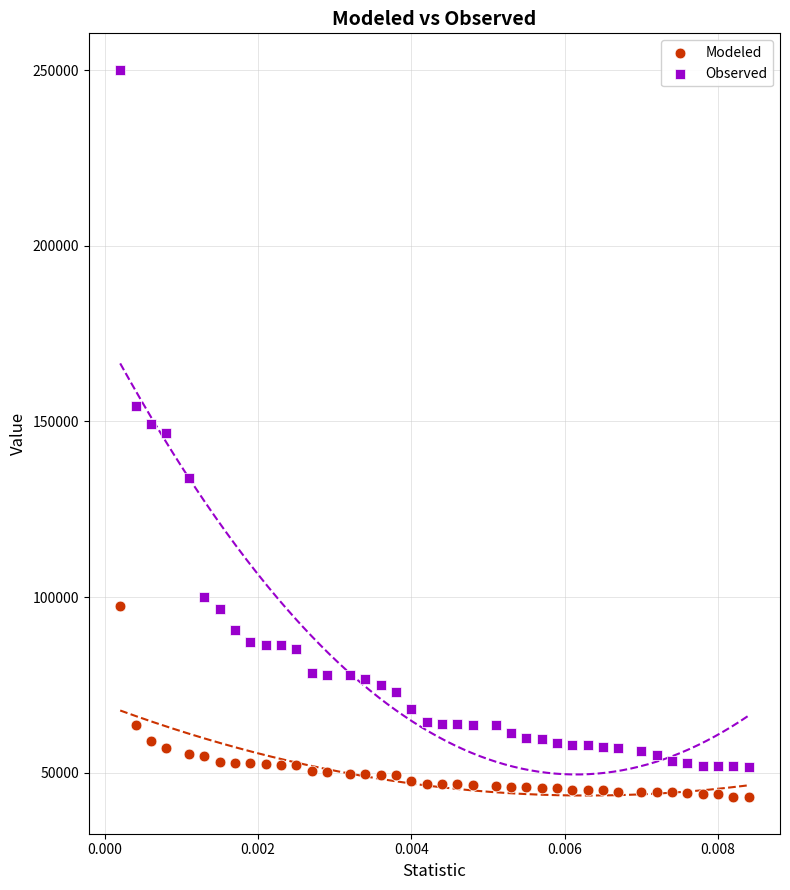

Which series contains the highest Y value?

Observed